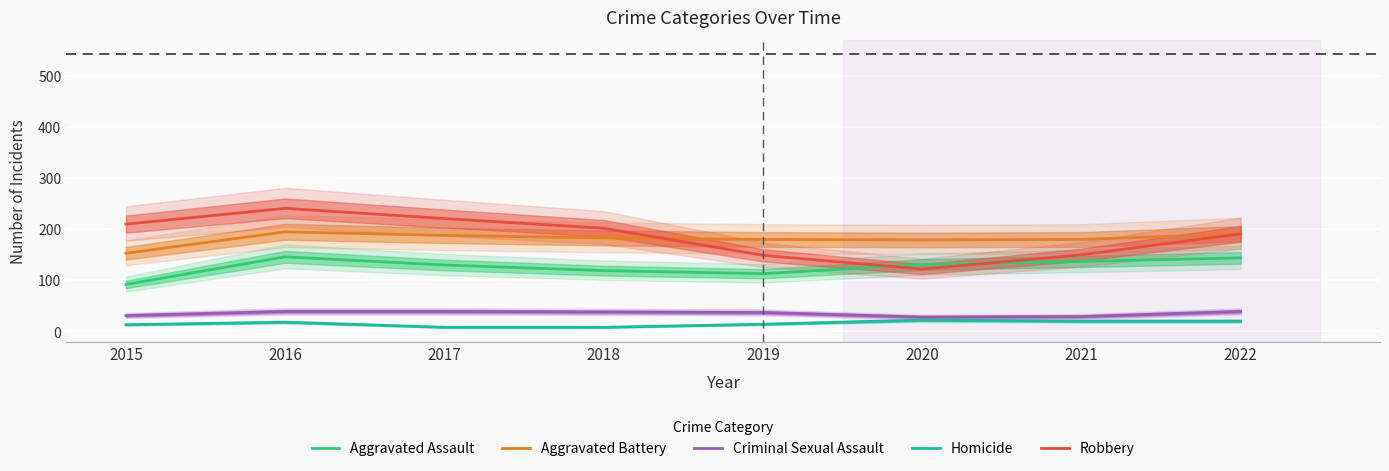

True or false: Criminal Sexual Assault has more than 1 points higher than both neighbors.

False